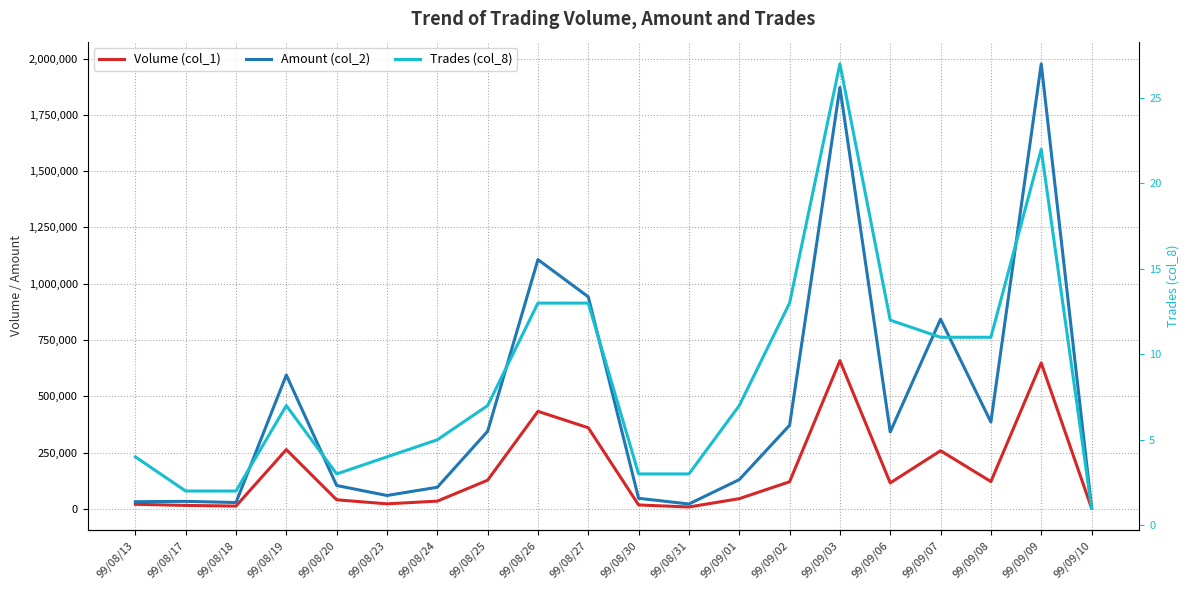

What is the difference between the second highest and second lowest values in the Amount (col_2) series?

1851020